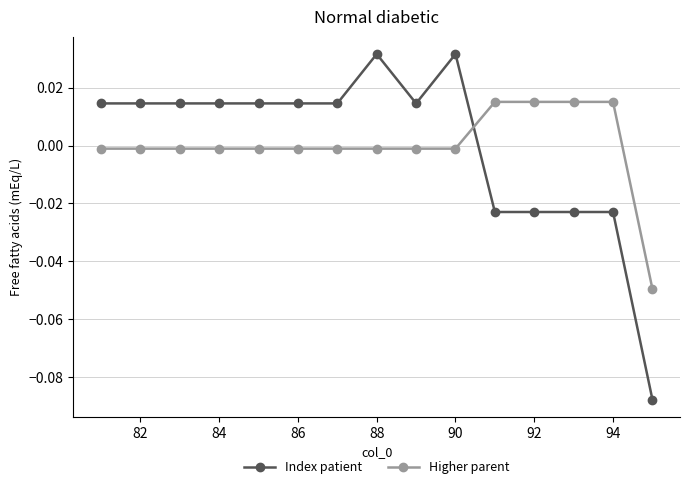

Which series has the widest spread of values?

Index patient